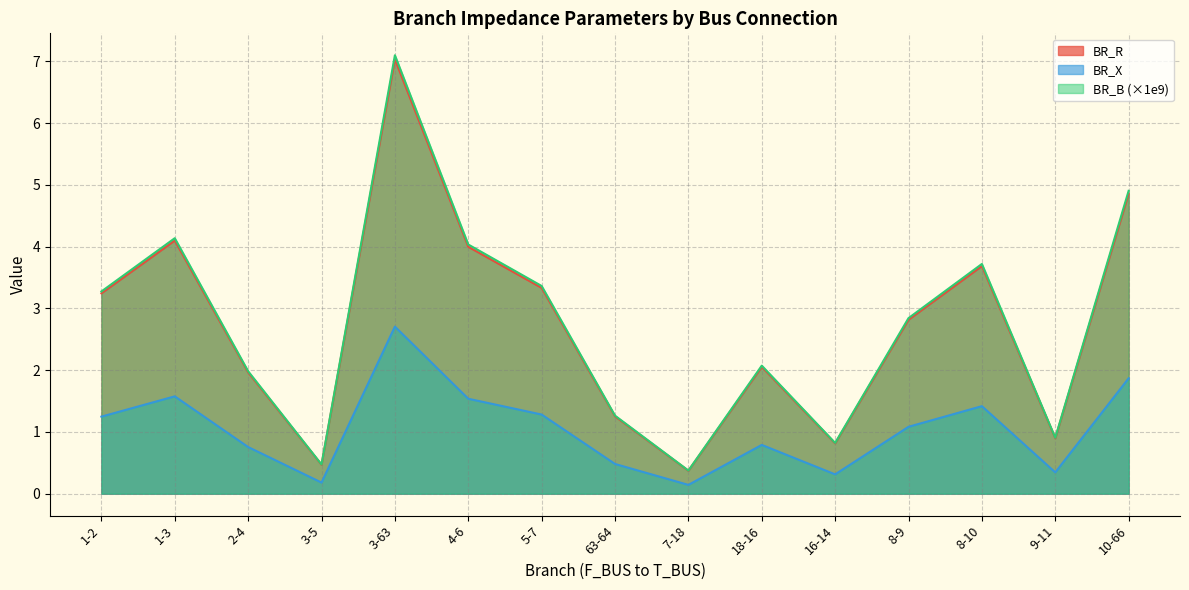

True or false: BR_B and BR_R cross at least once.

False